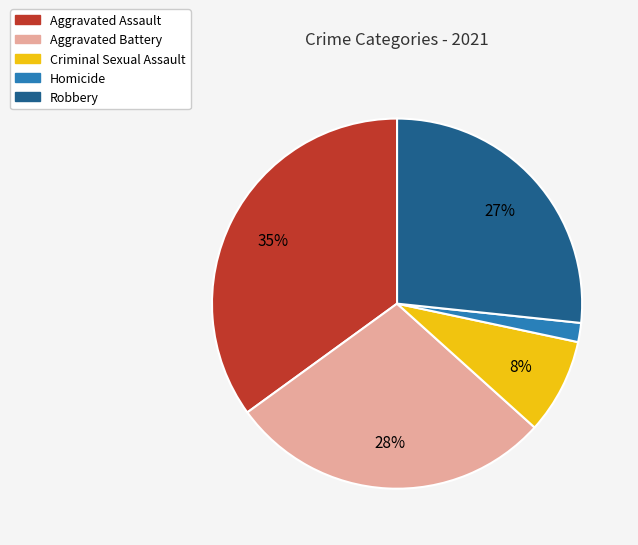

How many slices are in this pie chart?

5